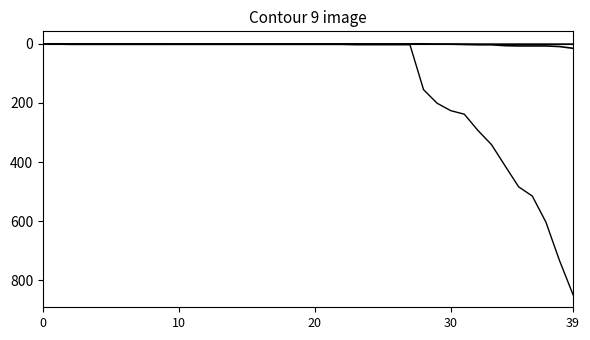

Is it true that Confirmed equals 226 at 30?

True